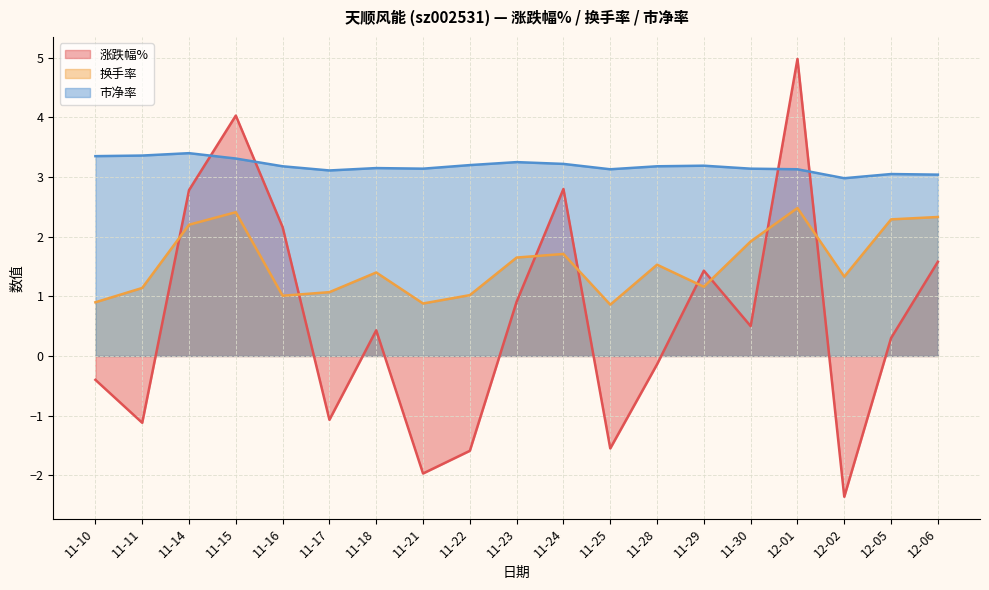

True or false: 换手率 and 市净率 intersect in this chart.

False